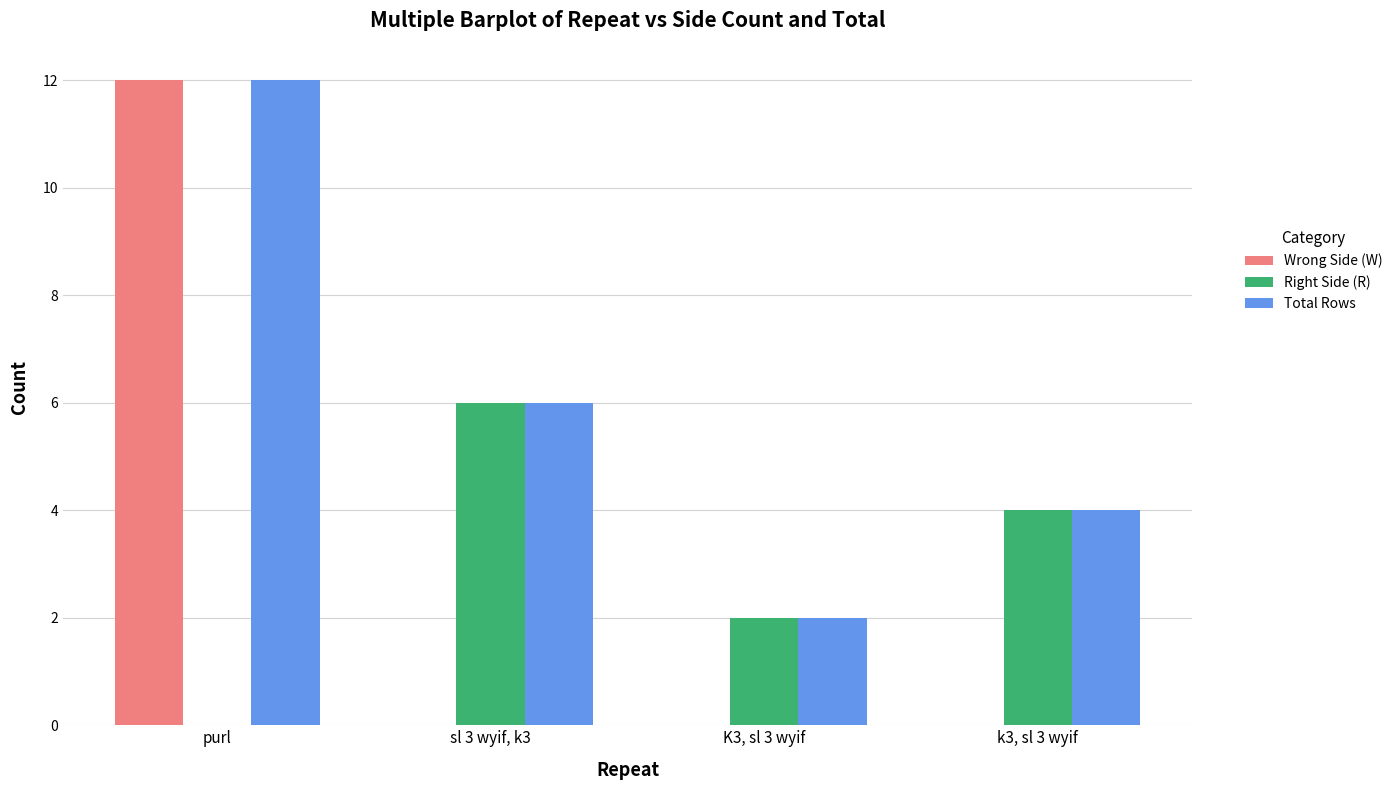

How many groups of bars are there?

4